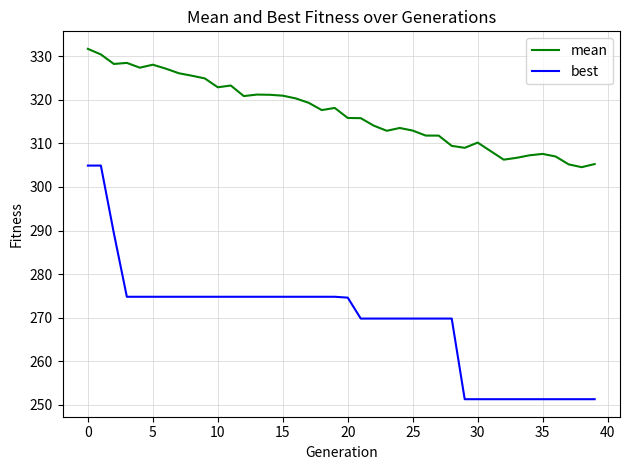

Which series has the largest range (max minus min)?

best